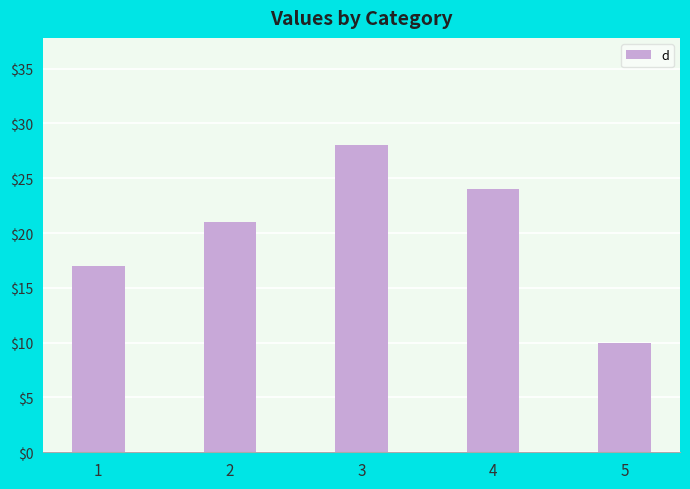

How many data points are less than 21?

2